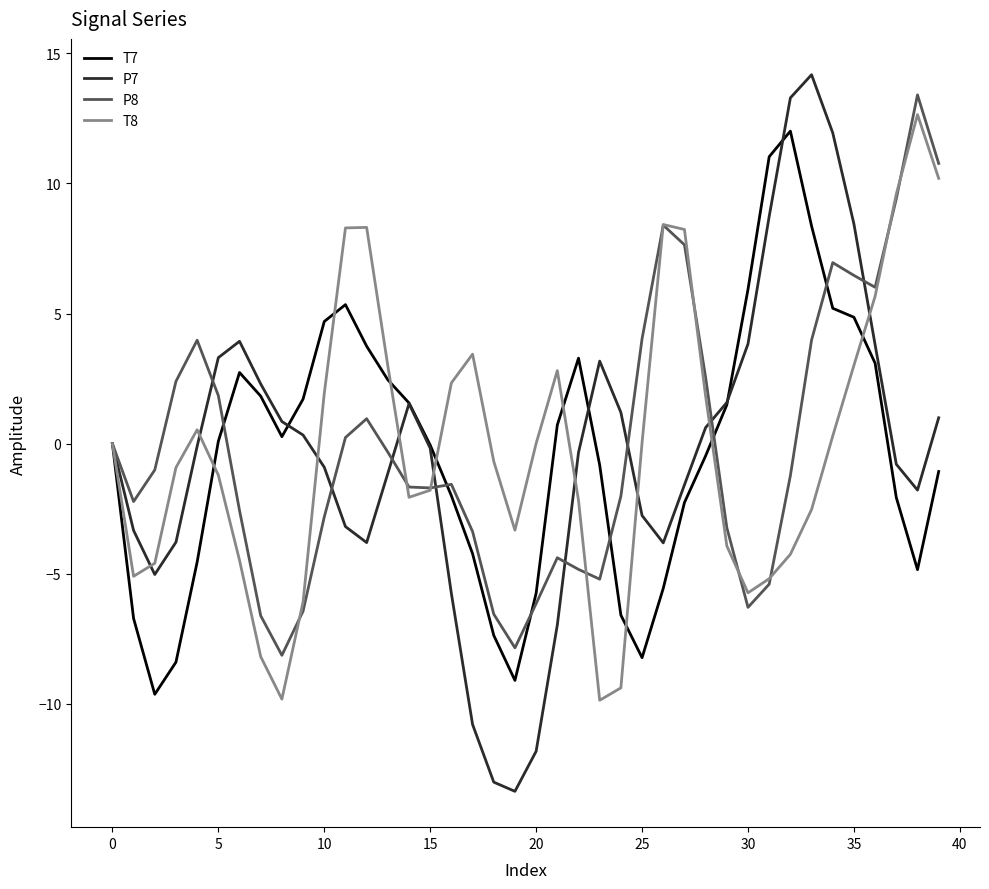

Which series has the widest spread of values?

P7